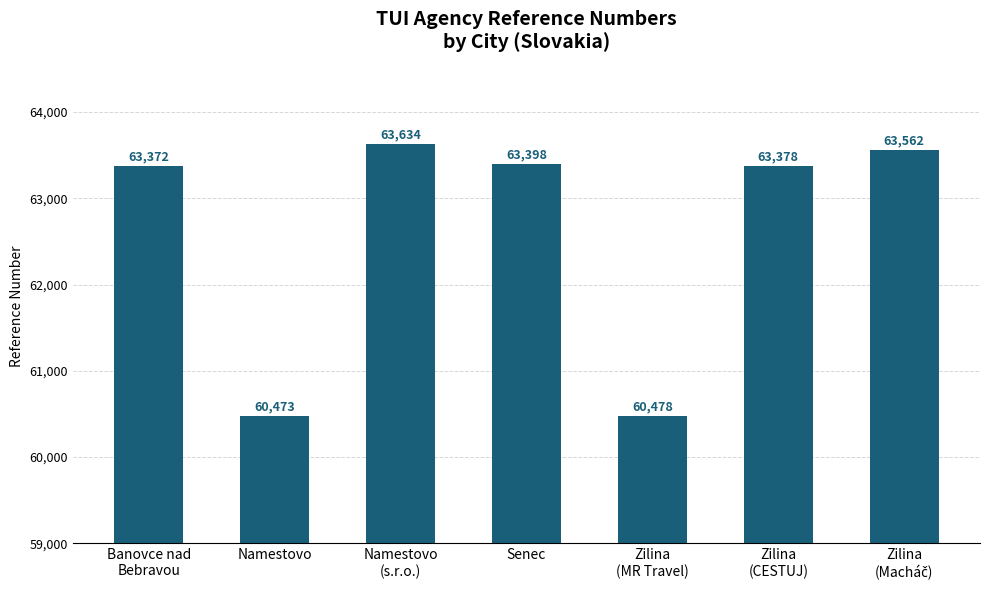

What is the sum of the values at Senec and Banovce nad
Bebravou?

126770